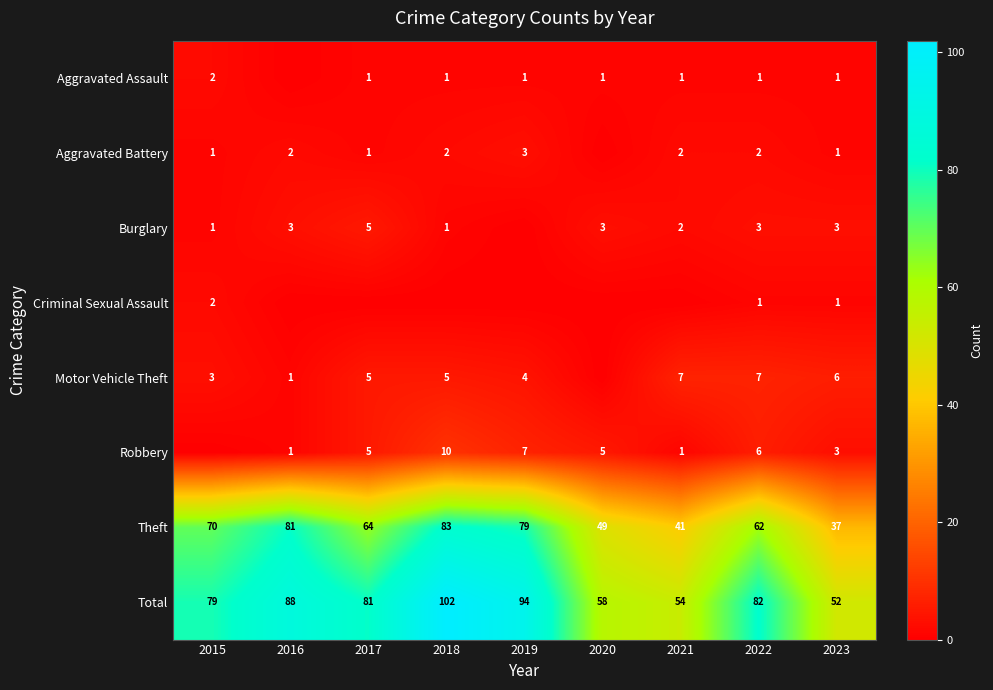

What is the difference between the maximum and minimum values in the Theft series?

46